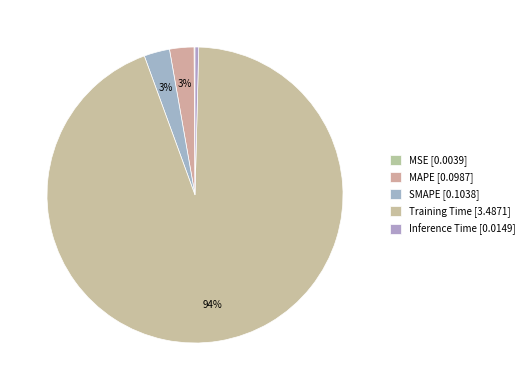

Rank the categories by value from lowest to highest.

MSE, Inference Time, MAPE, SMAPE, Training Time